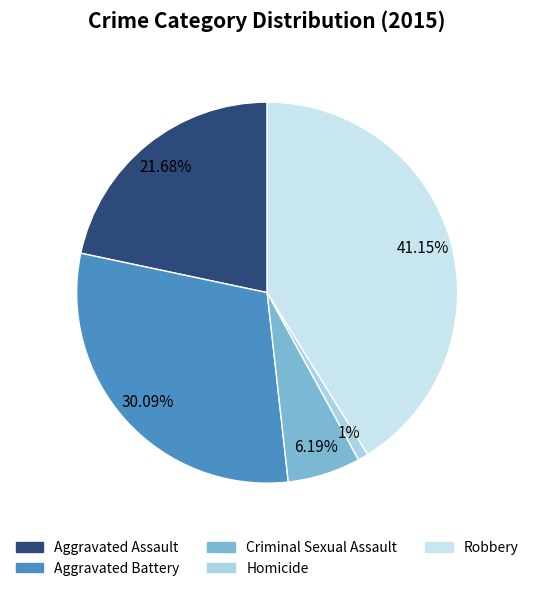

How many slices are in this pie chart?

5